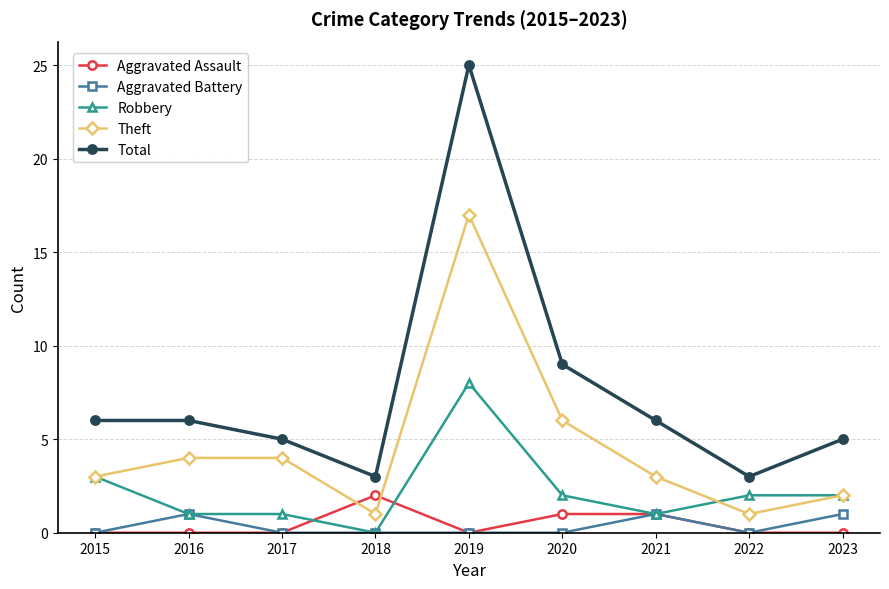

The Robbery series shows 0 at 2017. True or false?

False